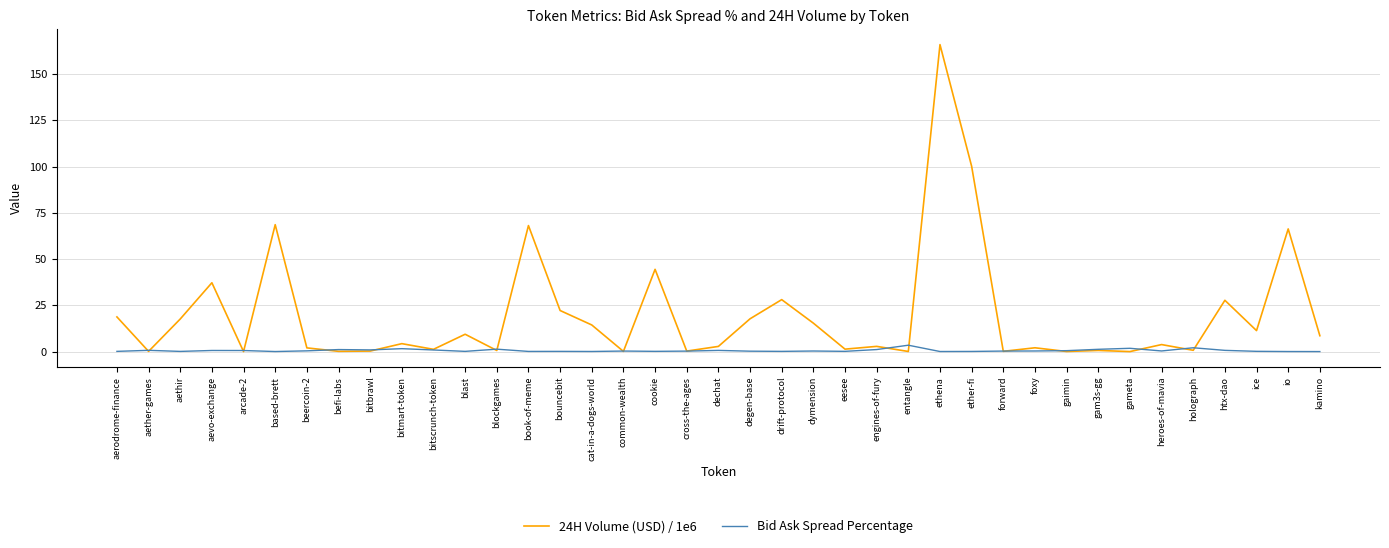

What is the difference between the Bid Ask Spread Percentage values at bitmart-token and aether-games?

0.9